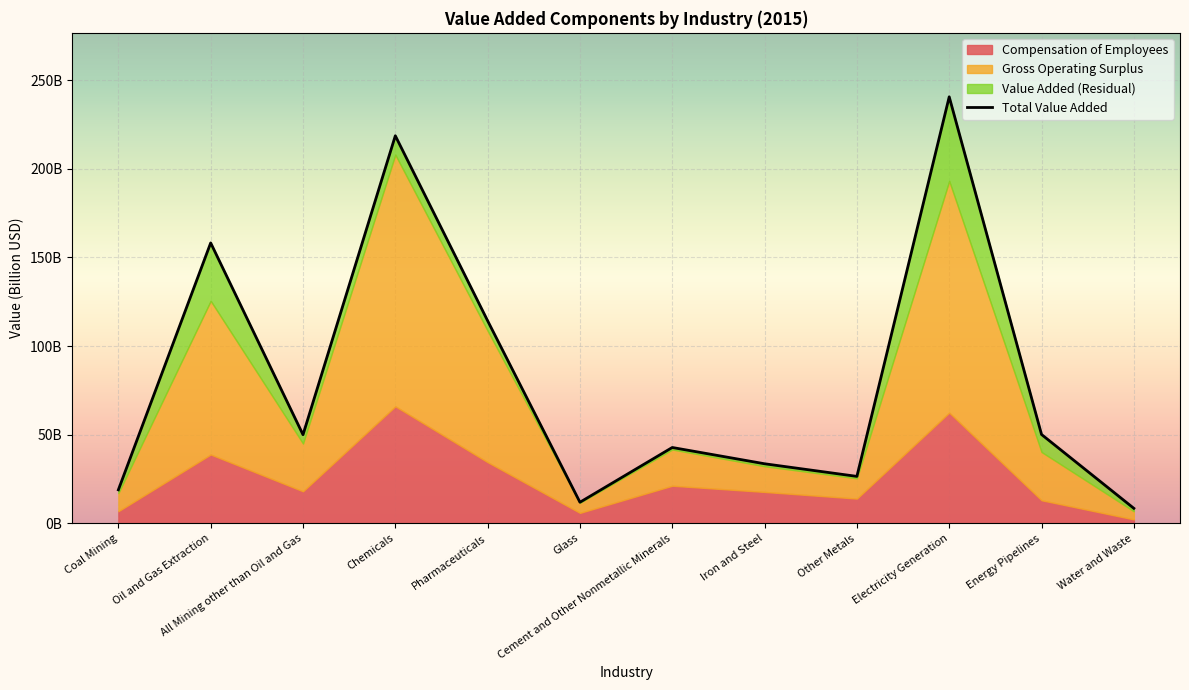

What is the label of the 4th point from the right?

Other Metals